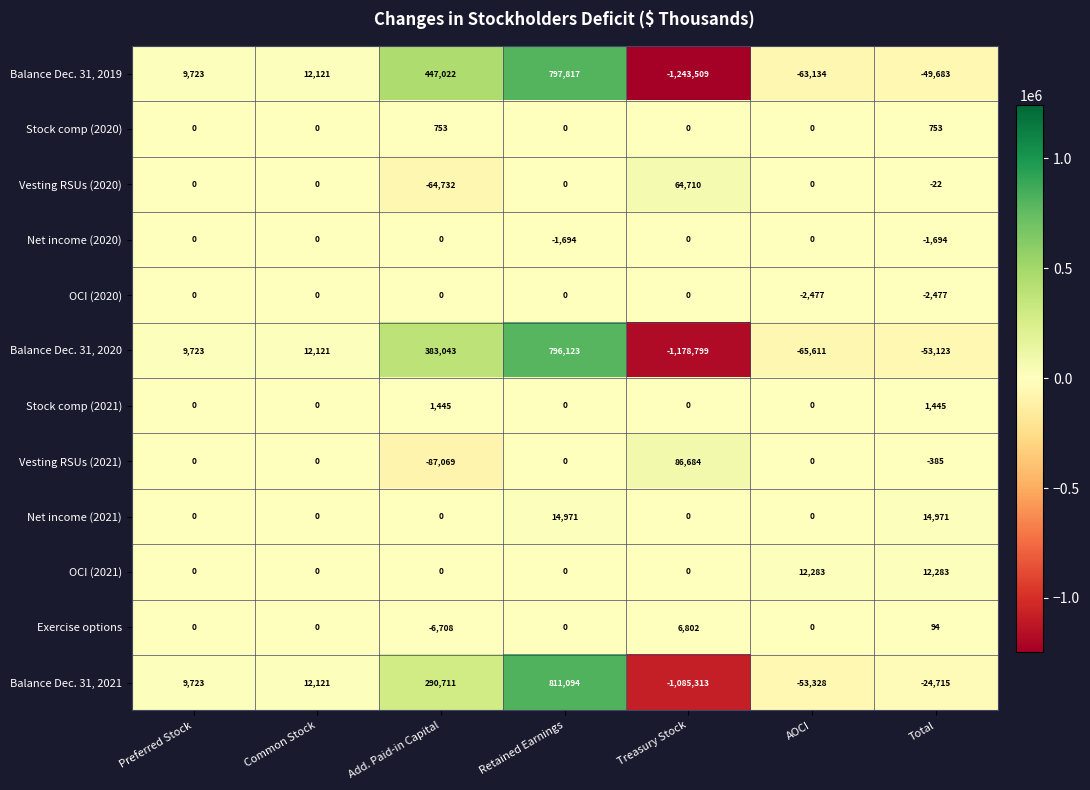

What is the maximum value shown in the chart?

811094